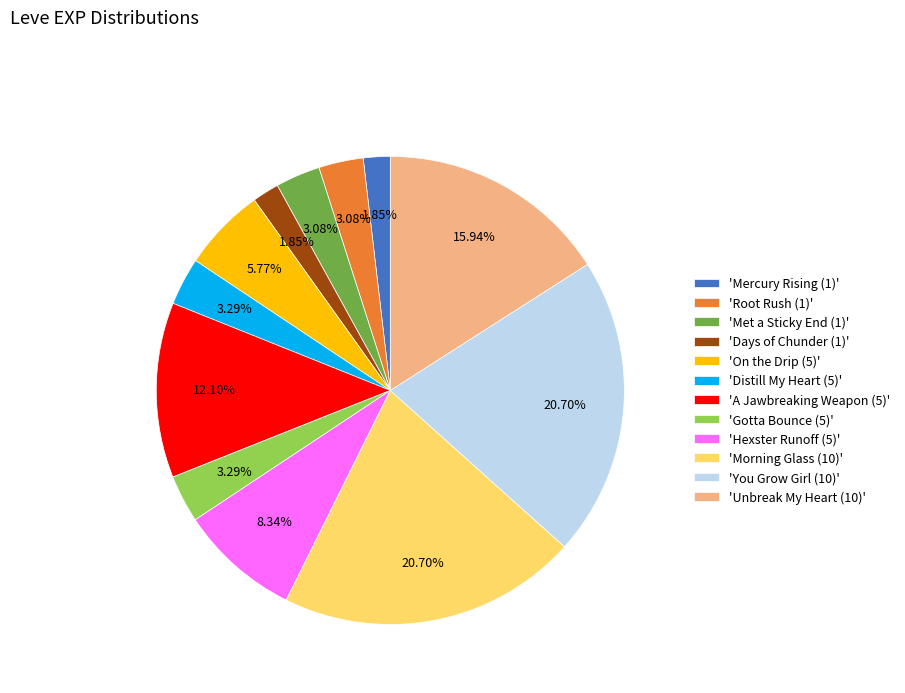

To the nearest percent, what is the difference between the largest and smallest slice percentages?

19%